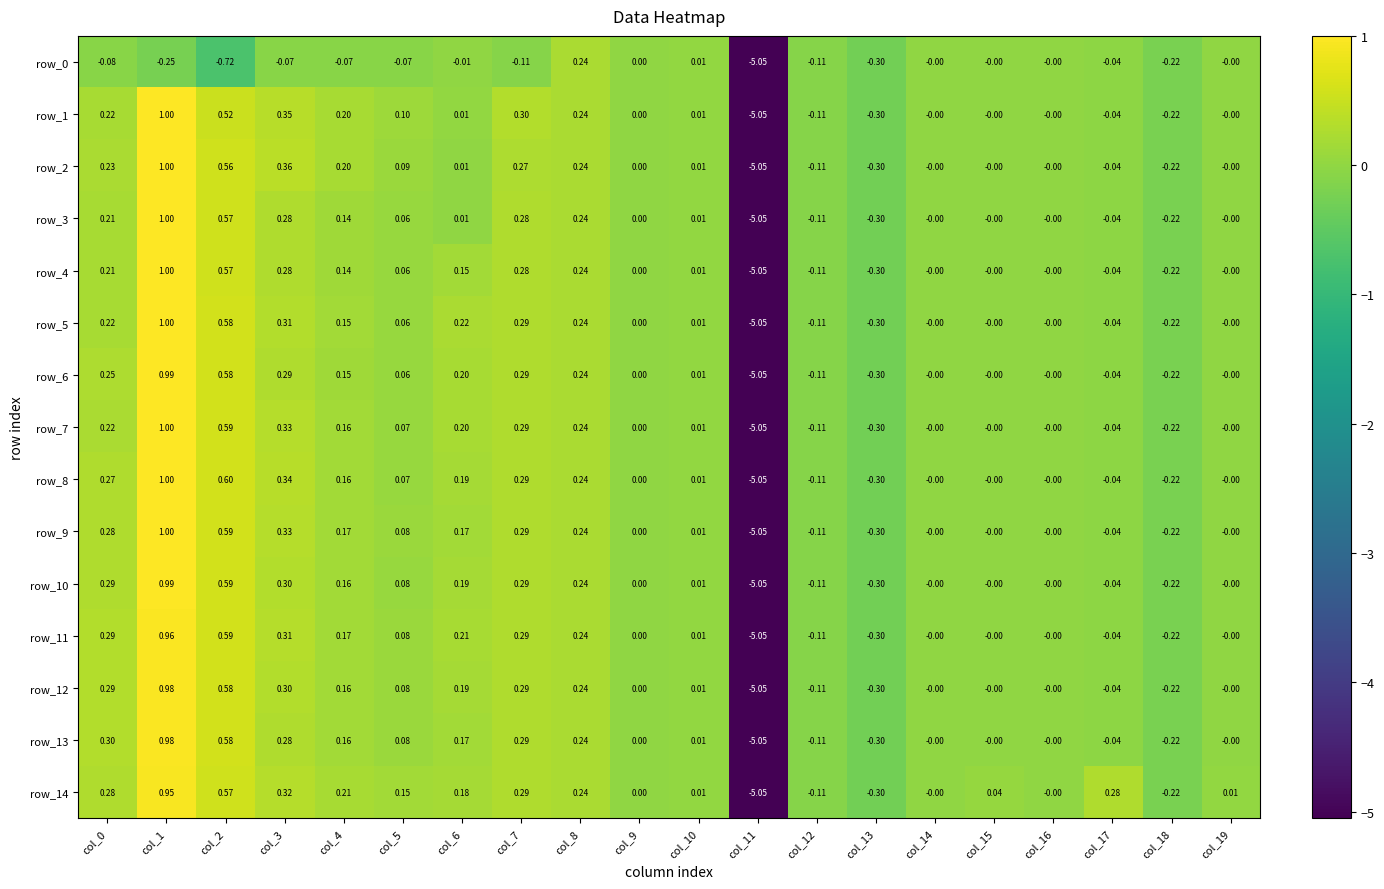

Is the value of row_6 at col_5 greater than the value of row_11 at col_13?

Yes